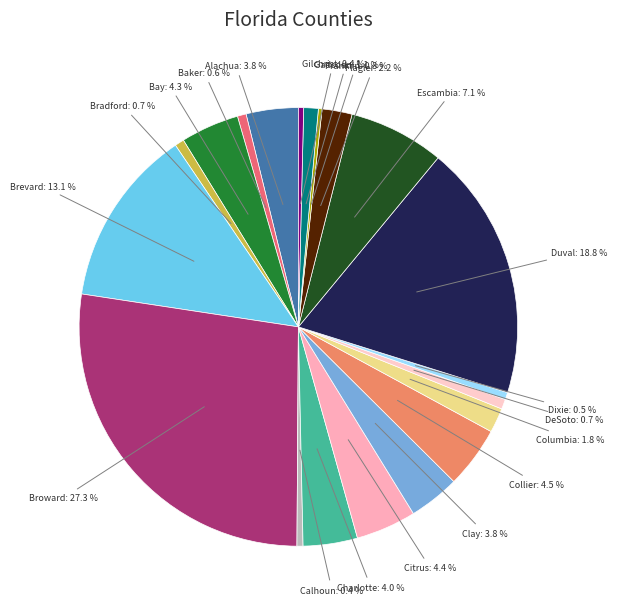

How many slices are in this pie chart?

20